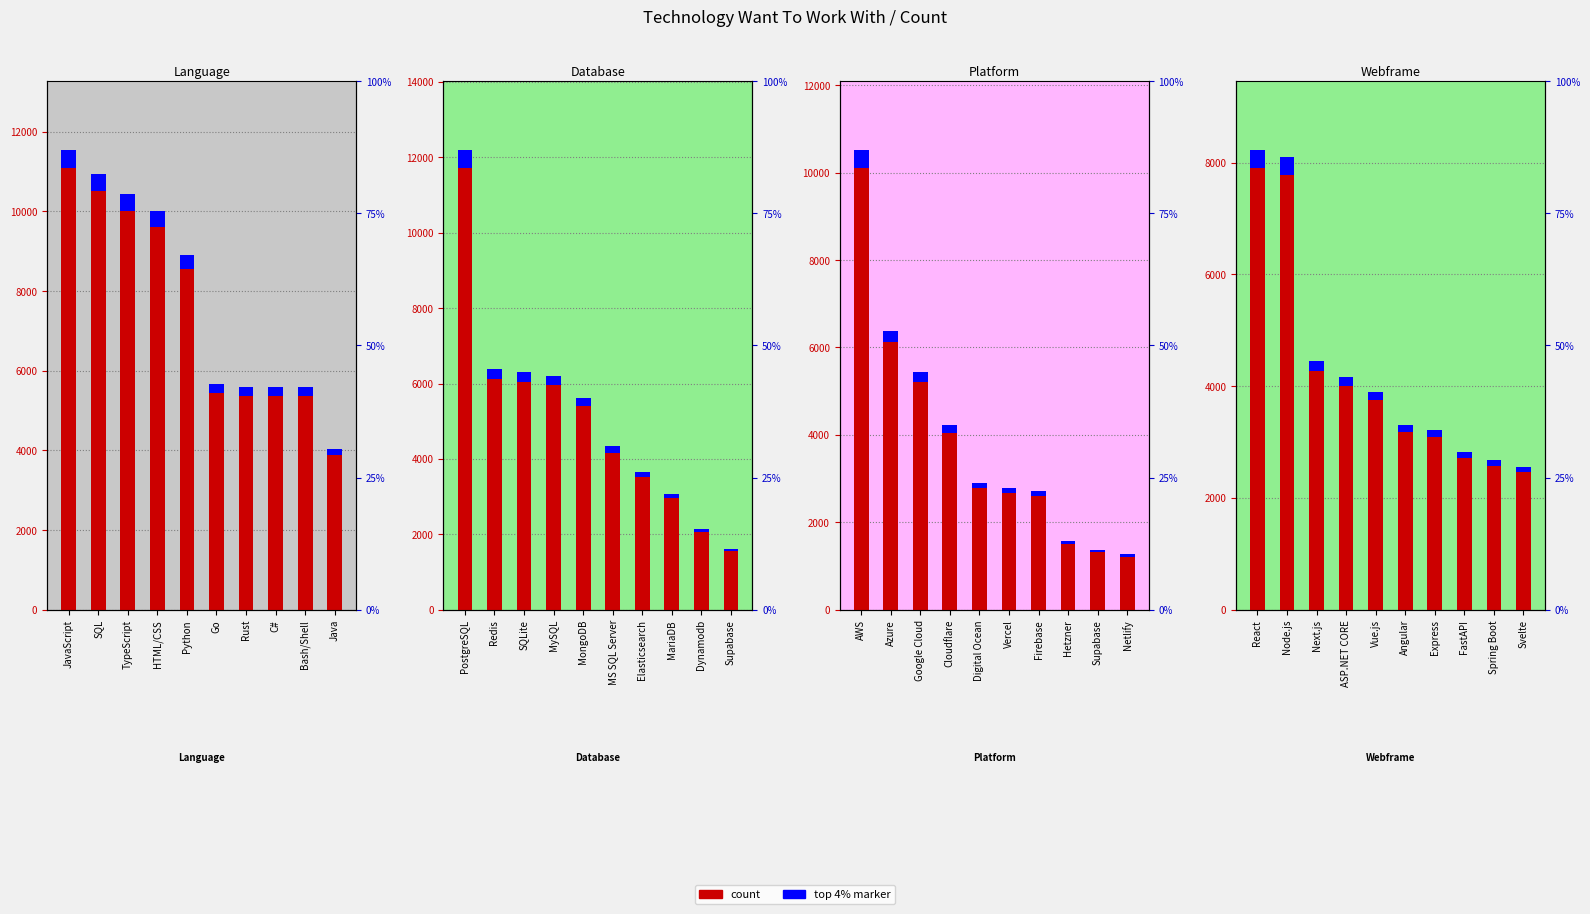

Rank the categories by value from highest to lowest.

JavaScript, SQL, TypeScript, HTML/CSS, Python, Go, Rust, C#, Bash/Shell, Java